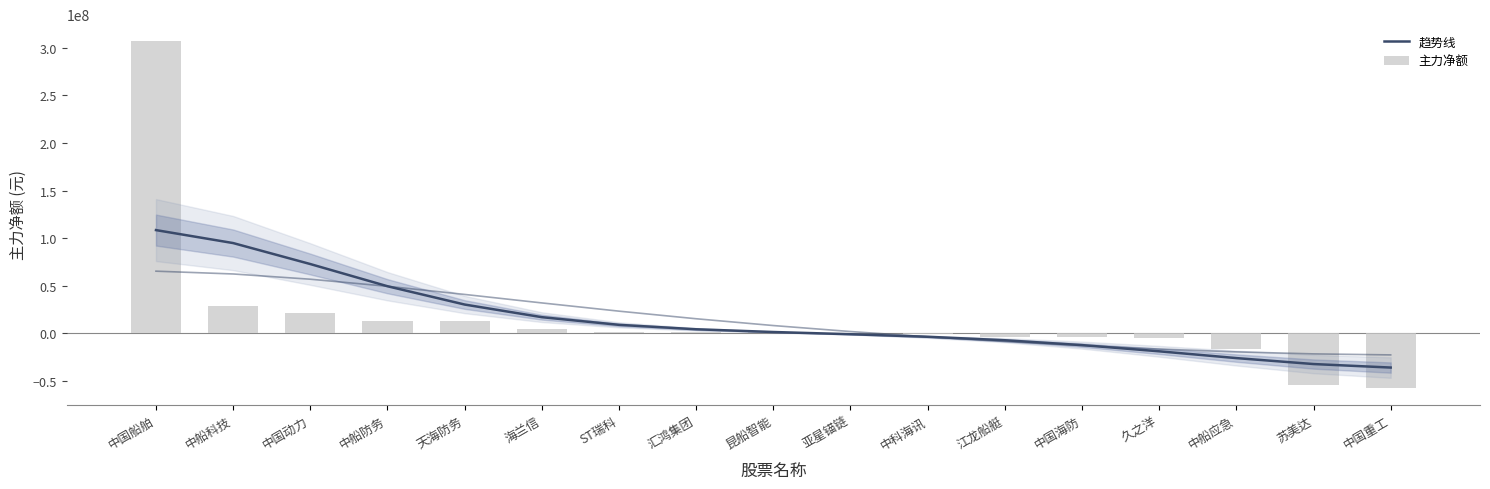

The value of 趋势线 at 中国动力 is 97378497.7. True or false?

False